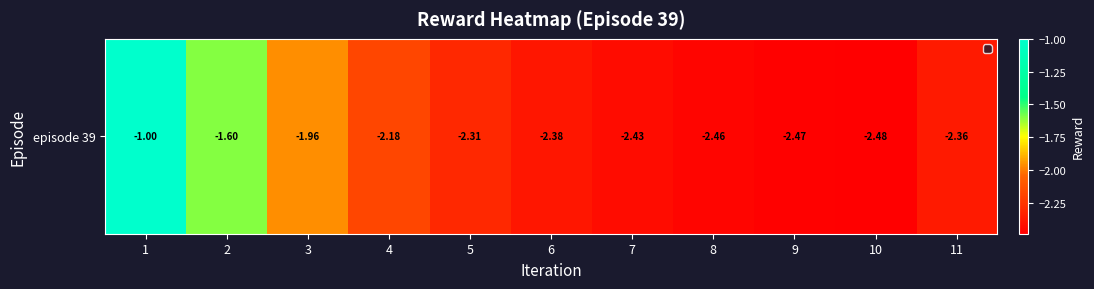

Which has a higher value, 4 or 8?

4